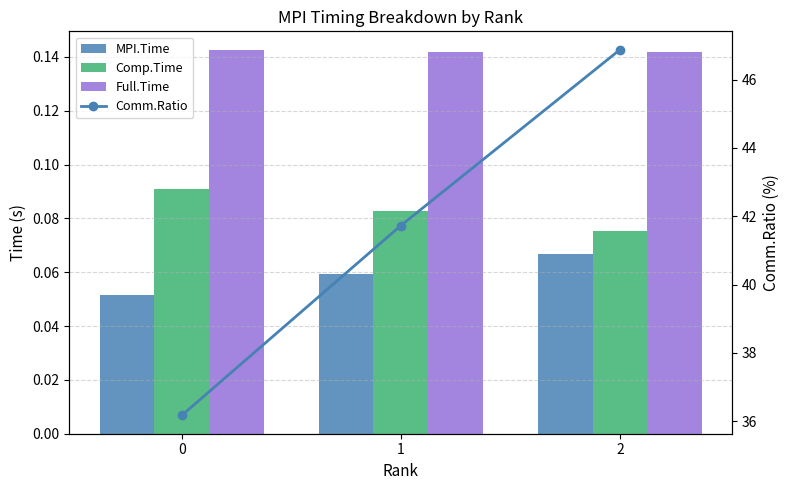

Reading right to left, list all the values displayed in this chart.

MPI.Time: 2=0.1	1=0.1	0=0.1
Comp.Time: 2=0.1	1=0.1	0=0.1
Full.Time: 2=0.1	1=0.1	0=0.1
Comm.Ratio: 2=46.9	1=41.7	0=36.2